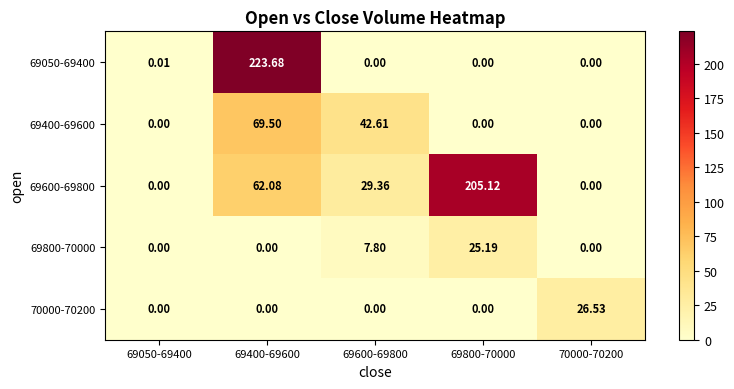

How many values in the 69600-69800 series exceed 29?

3